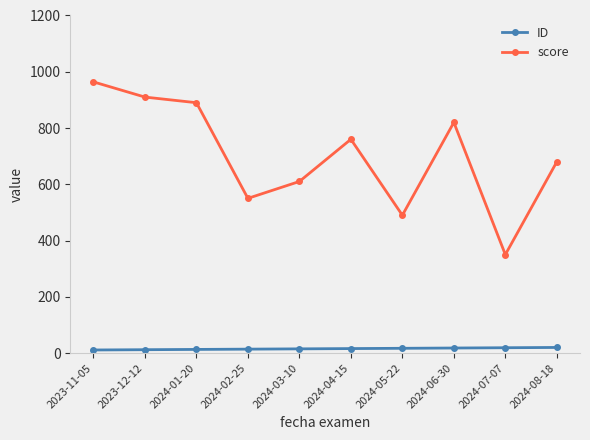

What is the label of the 10th point from the right?

2023-11-05